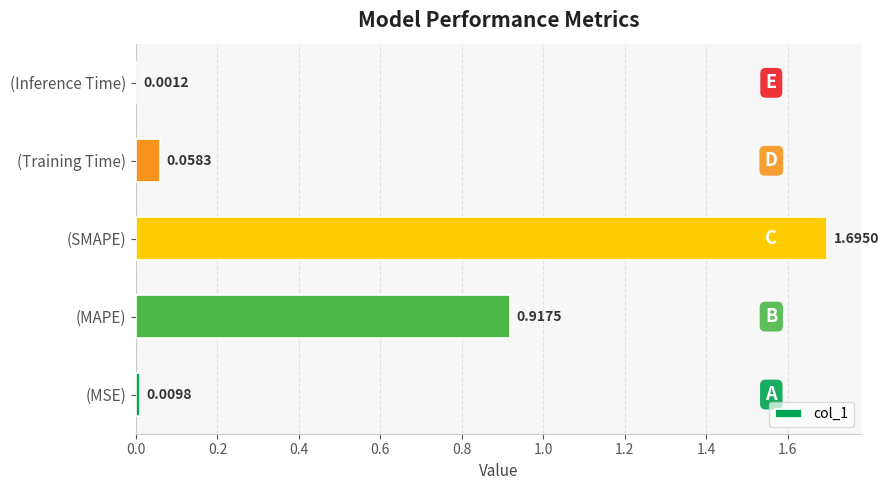

What is the sum of all values?

2.7